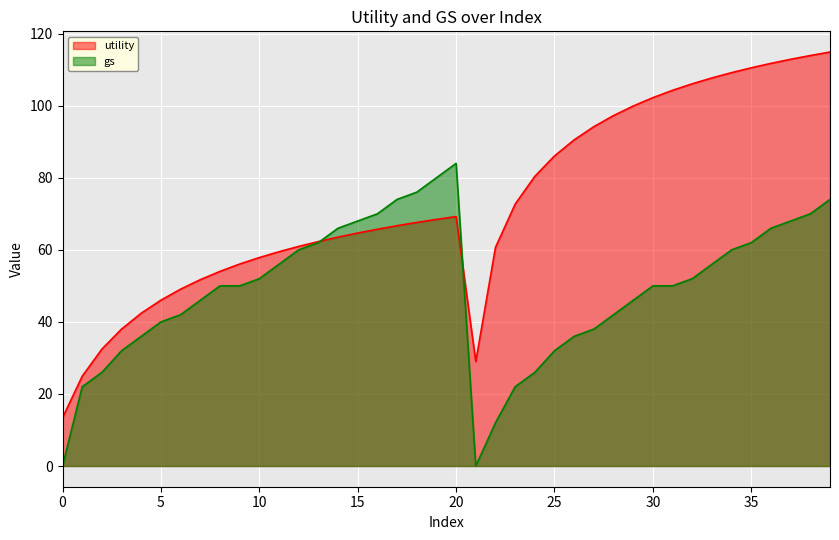

What is the highest value of the gs series?

84.0